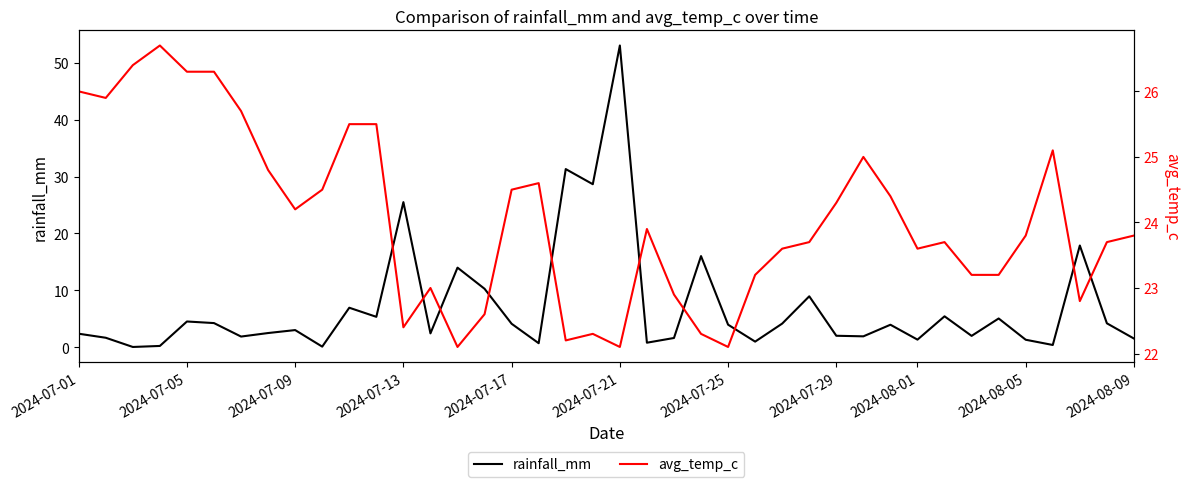

Which series has the largest total across all categories?

avg_temp_c